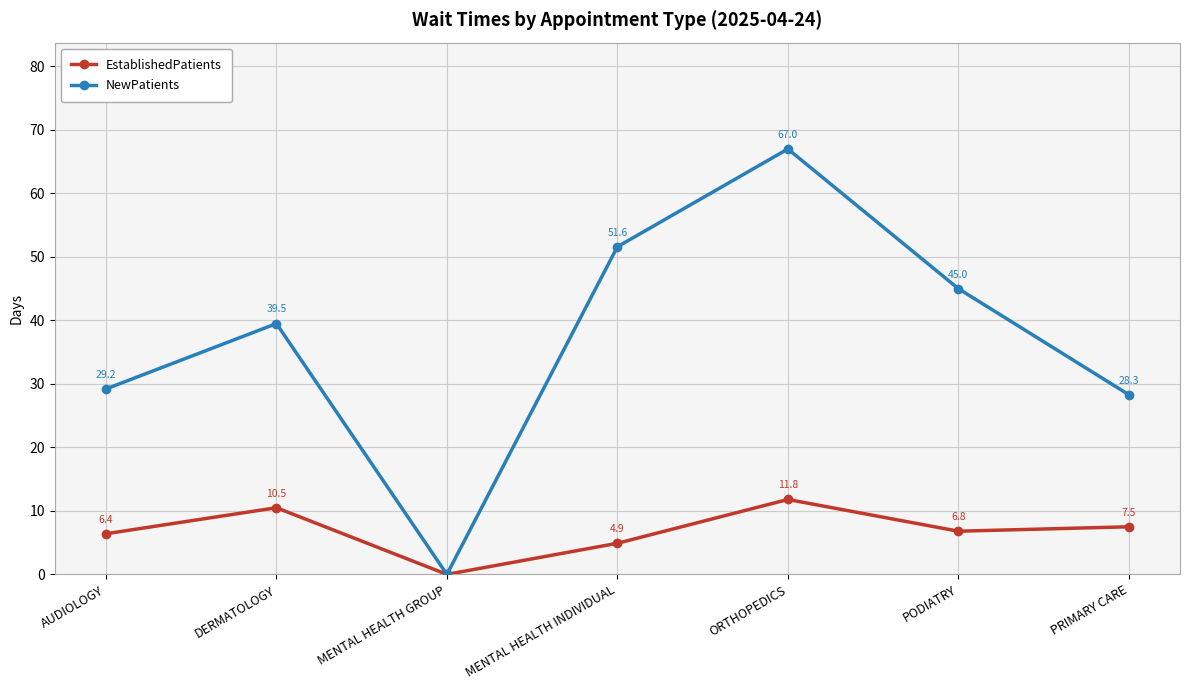

Which category has the highest value in the NewPatients series?

ORTHOPEDICS